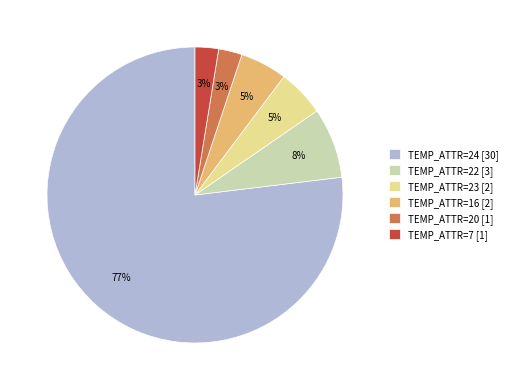

How many slices are in this pie chart?

6